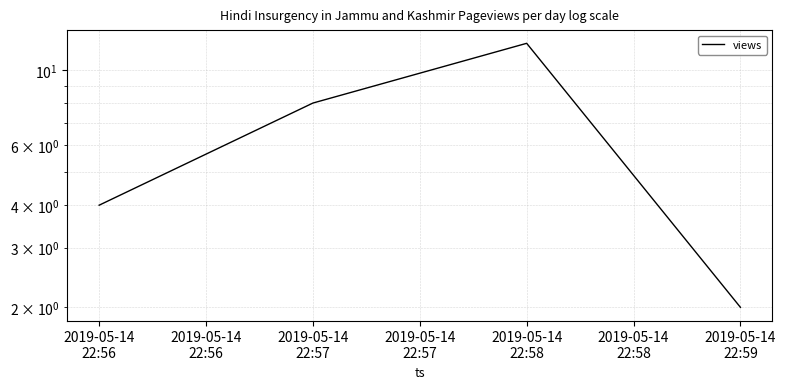

What value does the data have at 2019-05-14 22:58, to the nearest 5?

10